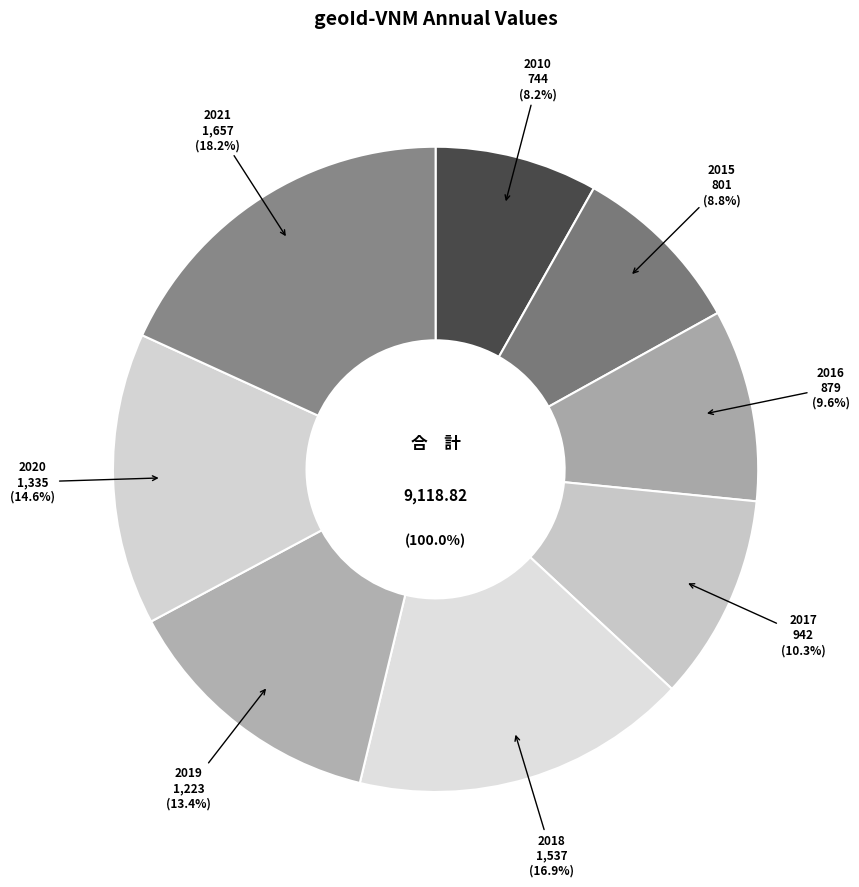

True or false: 2018 accounts for 3% of the total.

False